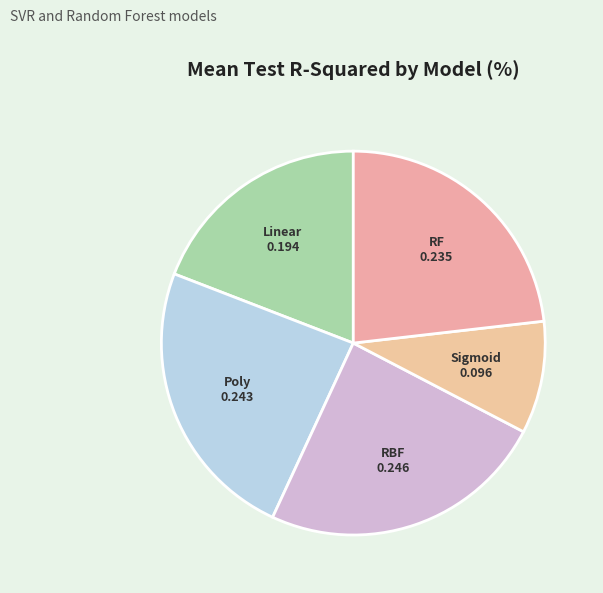

Count the number of slices in the pie.

5